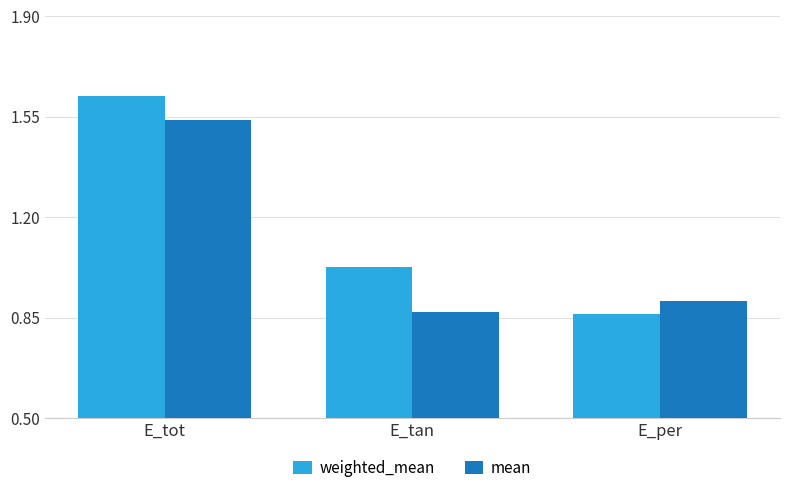

At which label does weighted_mean reach its minimum?

E_per